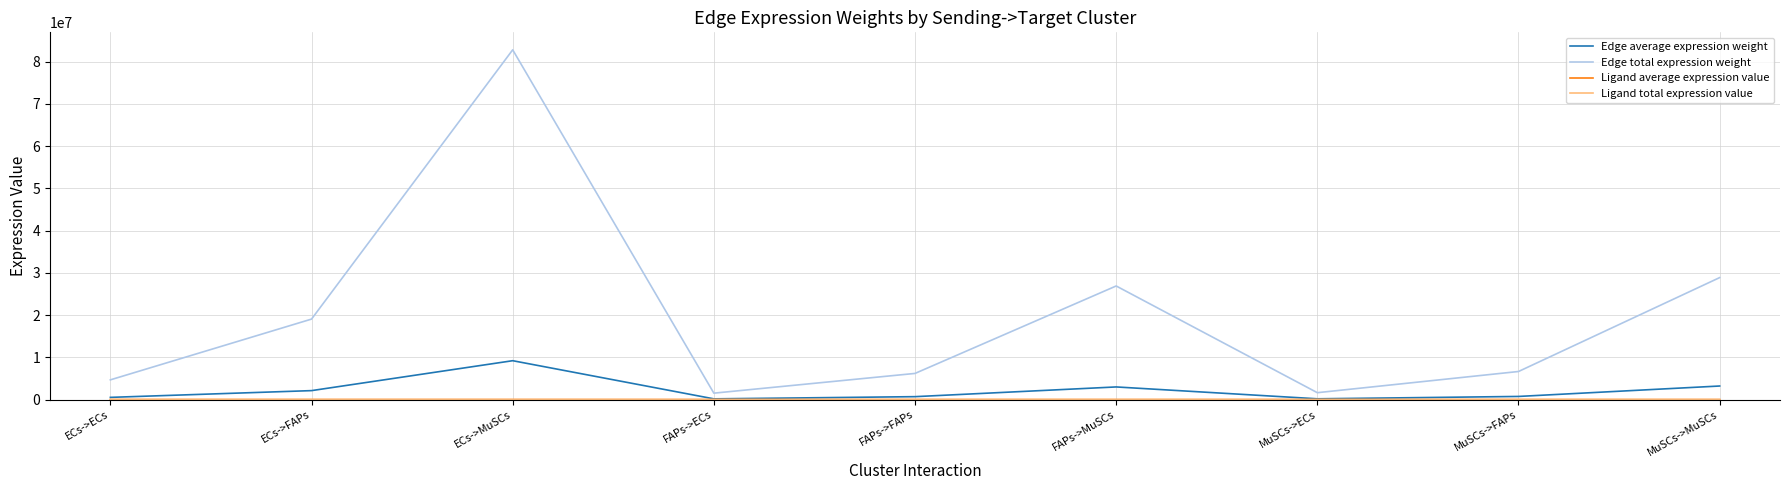

At which category is the sum across all series the highest?

ECs->MuSCs